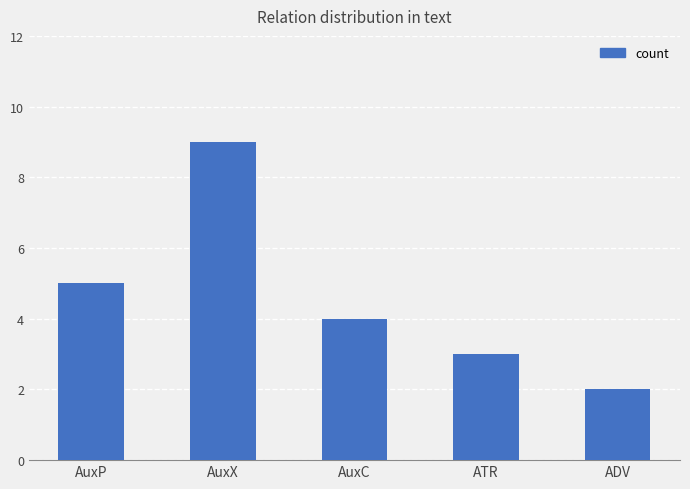

What is the sum of the values at AuxP and AuxC?

9